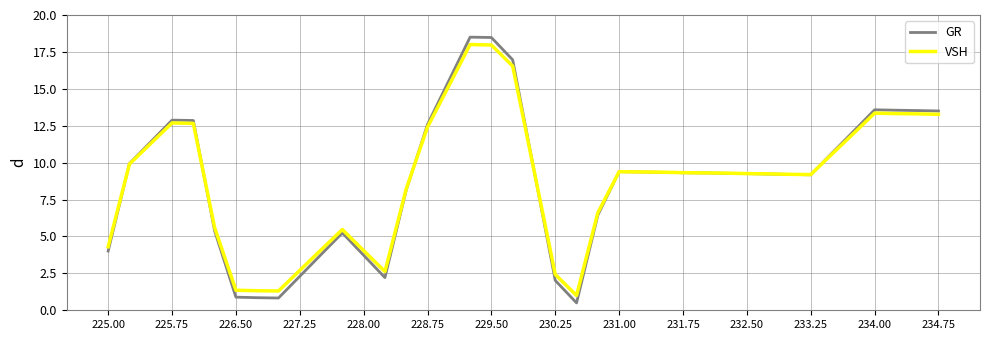

Which series has the largest range (max minus min)?

GR